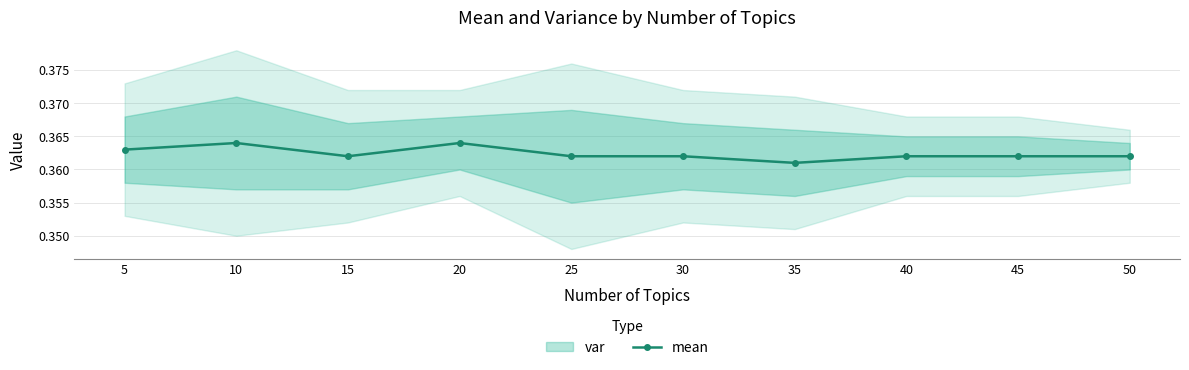

Reading right to left, what are all the values shown in this chart?

50=0.4	45=0.4	40=0.4	35=0.4	30=0.4	25=0.4	20=0.4	15=0.4	10=0.4	5=0.4